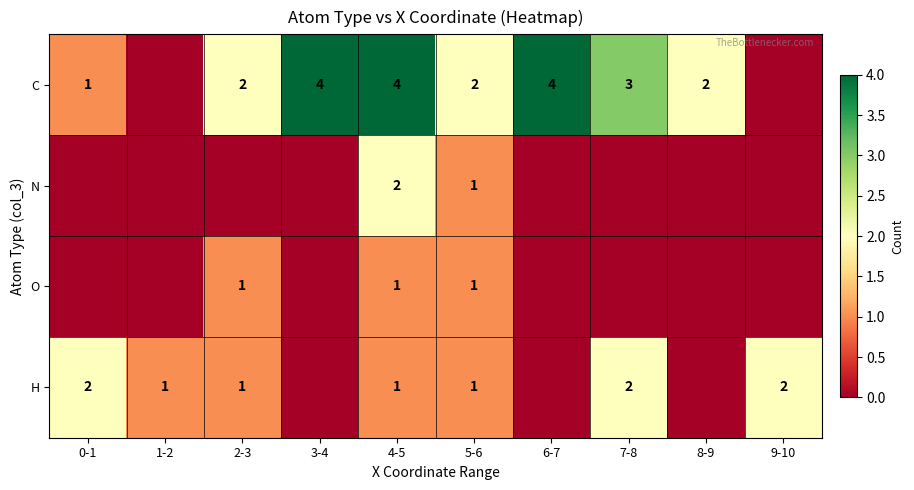

What is the spread (max minus min) of values at 7-8?

3